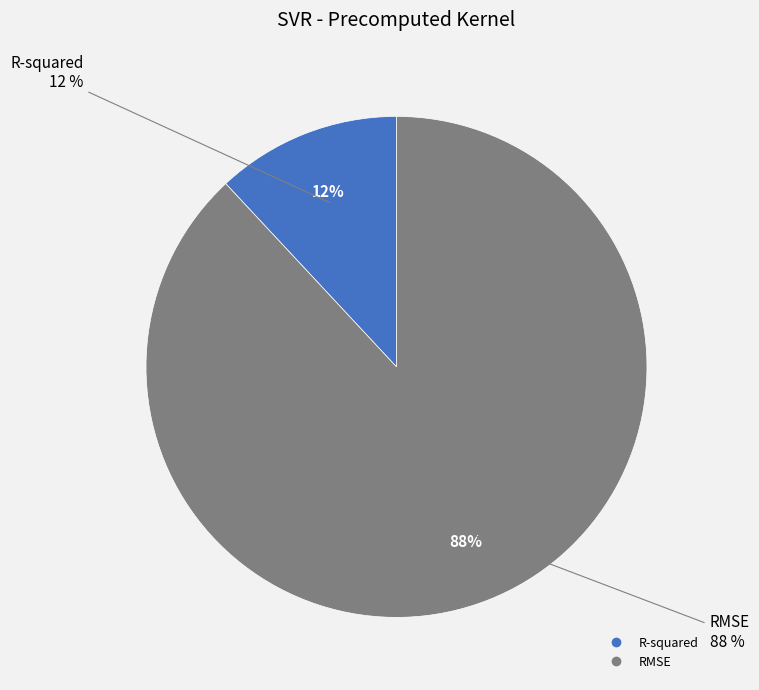

To the nearest percent, what is the combined percentage of R-squared and RMSE?

100%